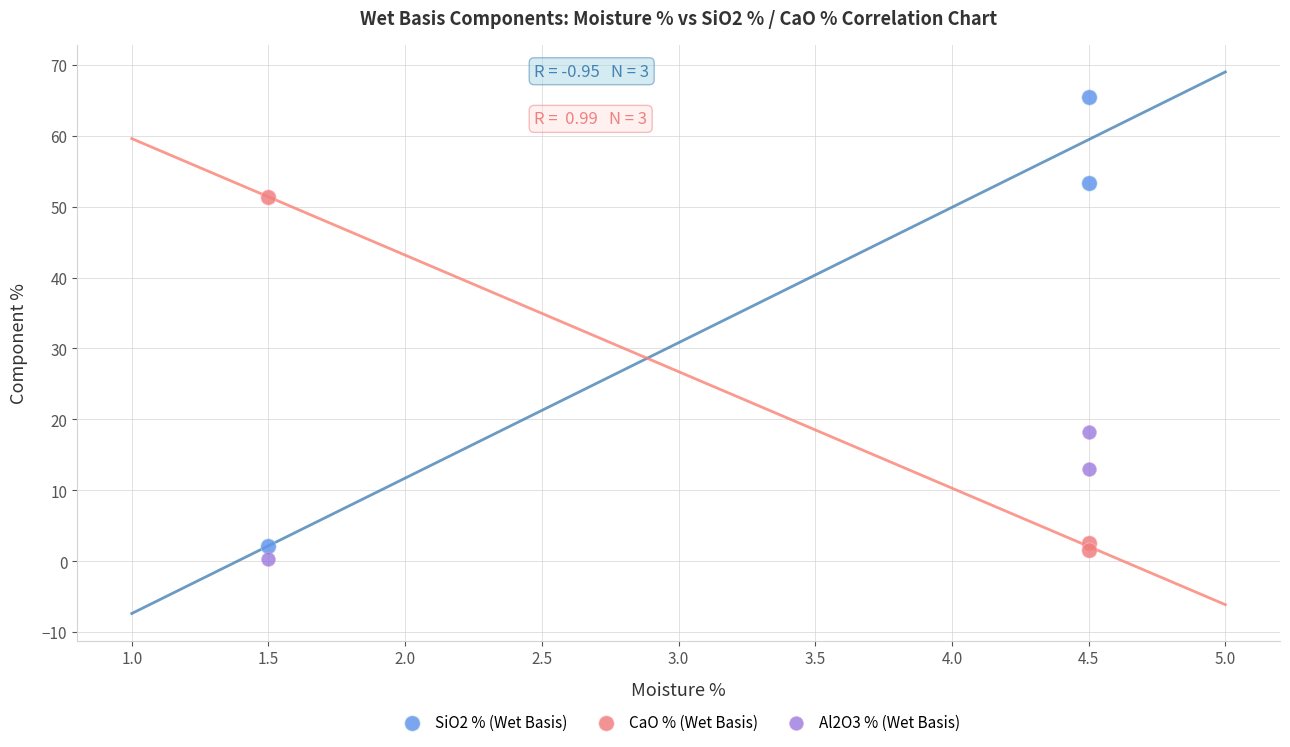

Which series has the widest spread of Y values?

SiO2 % (Wet Basis)